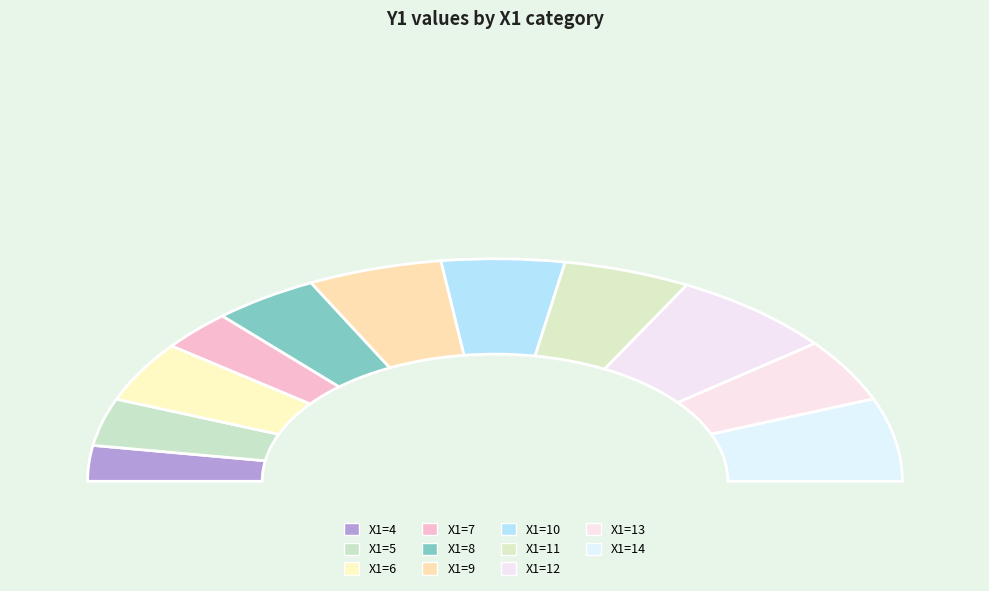

To the nearest percent, what portion does 11 represent?

10%